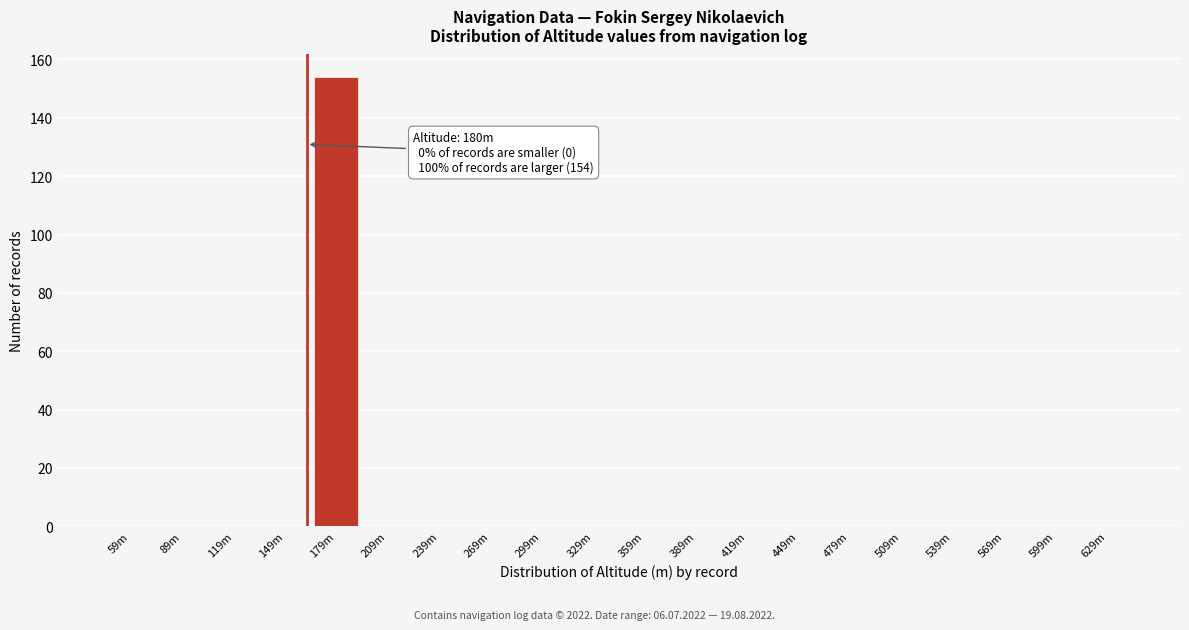

Reading right to left, transcribe all the data shown in this chart.

629m=0	599m=0	569m=0	539m=0	509m=0	479m=0	449m=0	419m=0	389m=0	359m=0	329m=0	299m=0	269m=0	239m=0	209m=0	179m=154	149m=0	119m=0	89m=0	59m=0